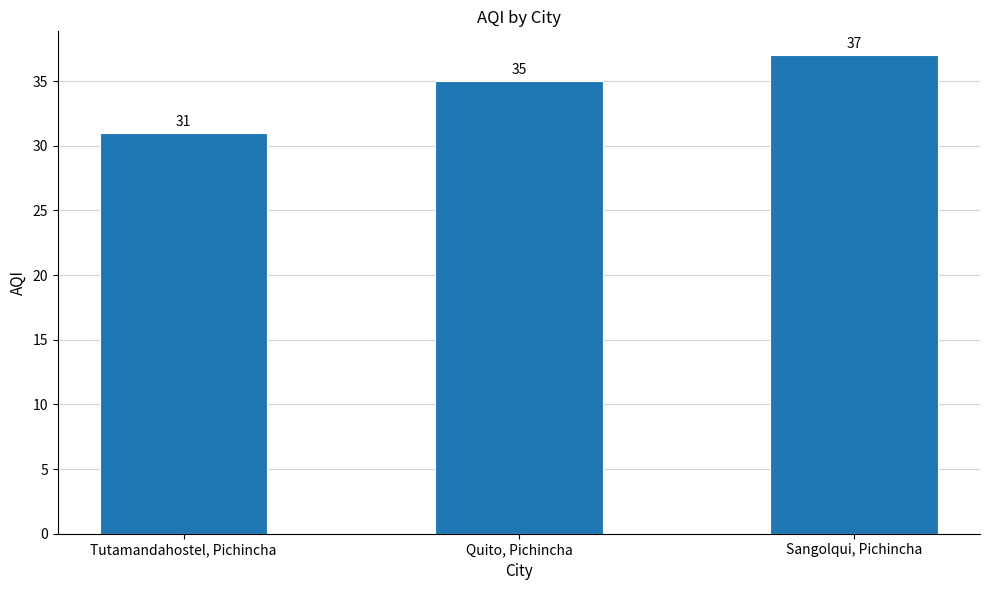

Which category has the highest value across all series?

Sangolqui, Pichincha